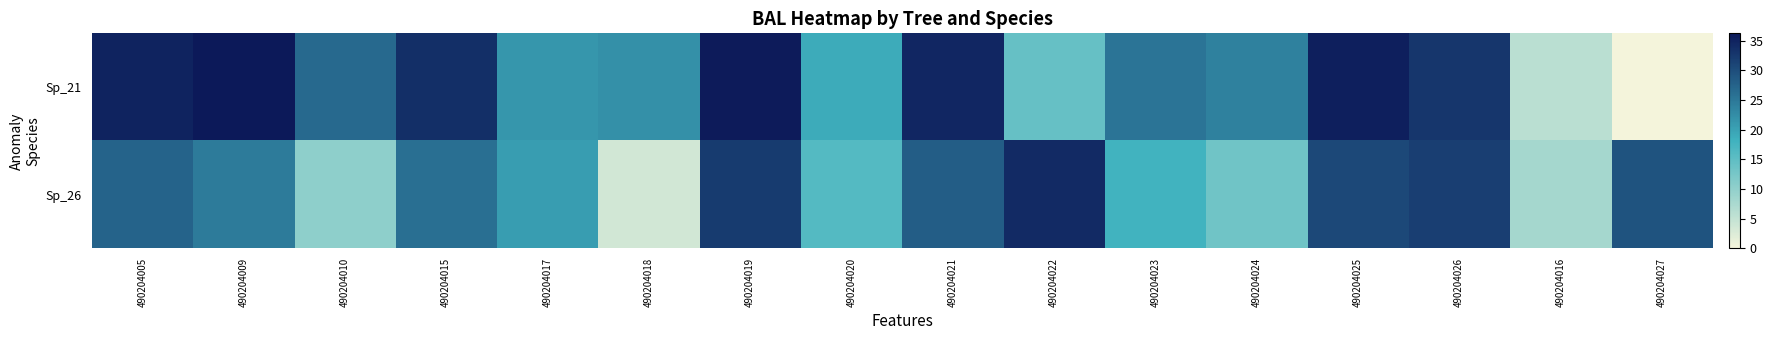

What is the difference between the highest and lowest values at 490204017?

0.8